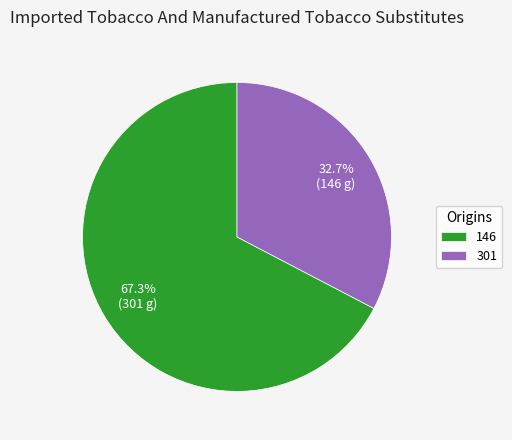

Approximately how many times larger is the value at 301 compared to 146?

0.5